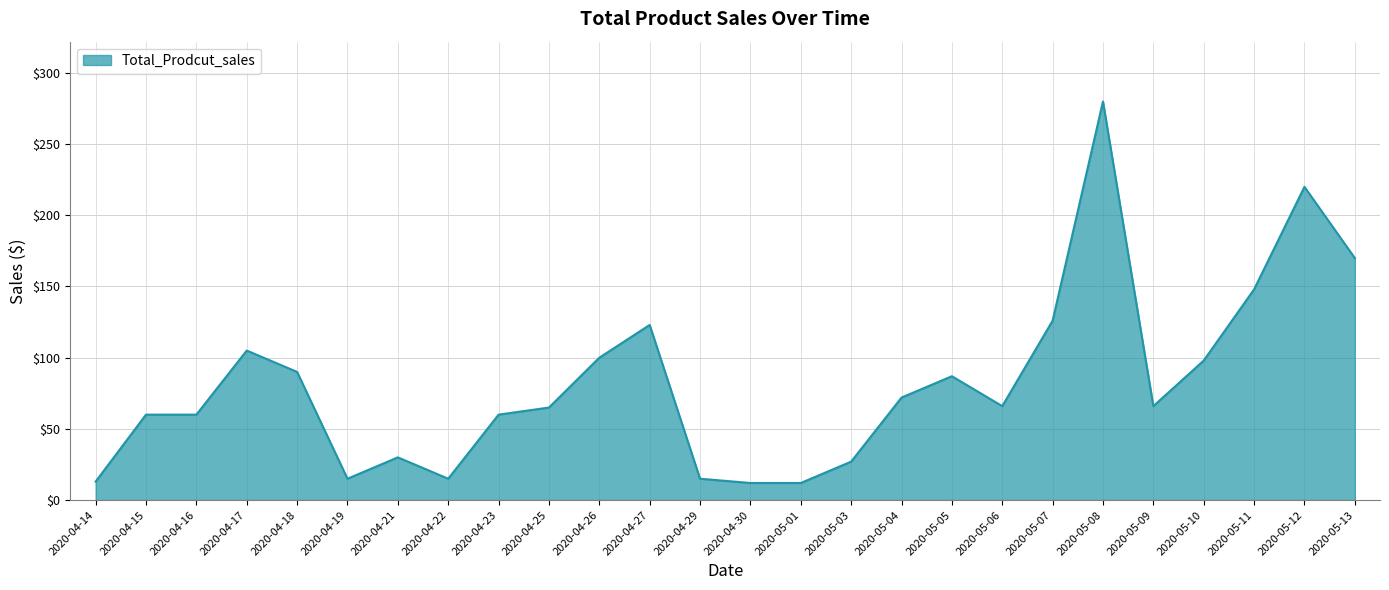

The chart shows a value of 60.0 at 2020-04-15. True or false?

True